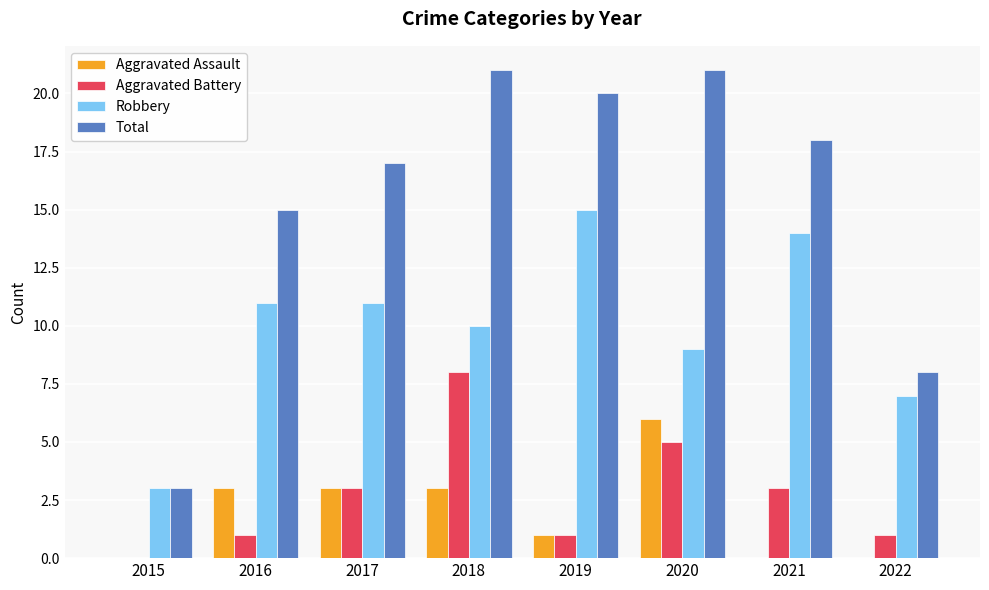

Reading left to right, transcribe all the data shown in this chart.

Aggravated Assault: 0	3	3	3	1	6	0	0
Aggravated Battery: 0	1	3	8	1	5	3	1
Robbery: 3	11	11	10	15	9	14	7
Total: 3	15	17	21	20	21	18	8